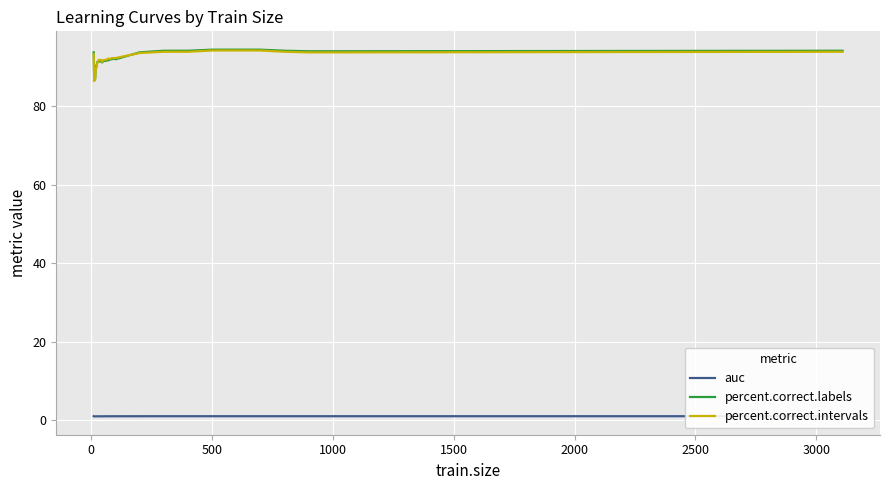

What is the maximum value for percent.correct.intervals?

94.2